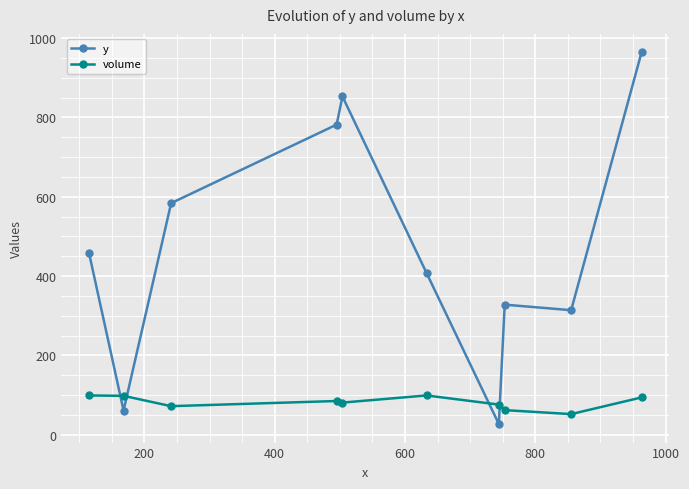

What is the minimum value shown in the chart?

27